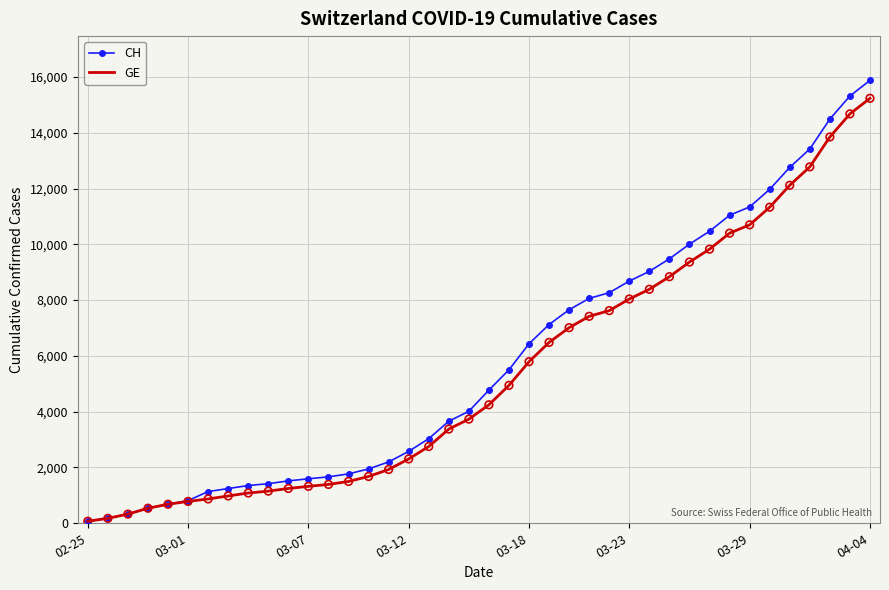

Which series has the widest spread of values?

CH